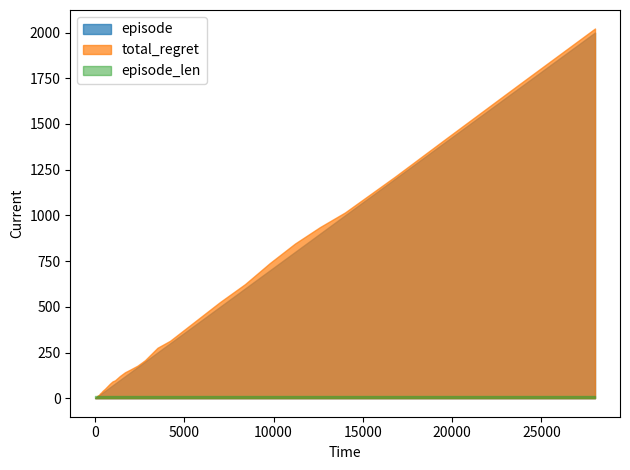

What is the difference between the second highest and minimum values in the episode series?

1699